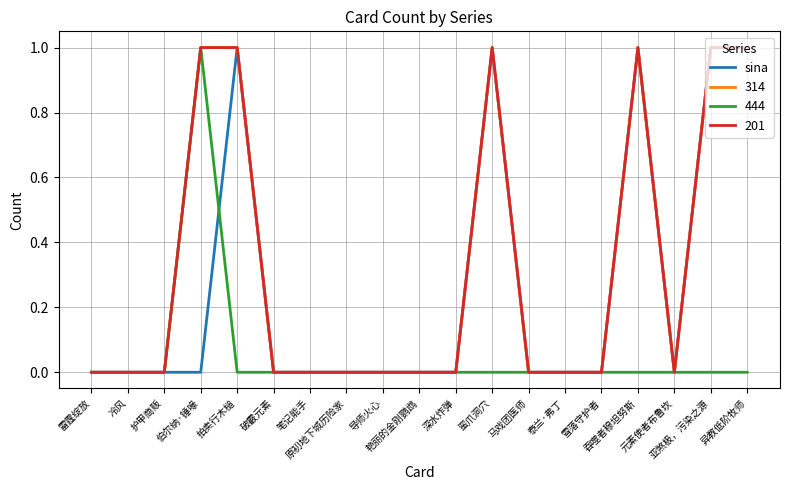

Which category has the highest value across all series?

拍卖行木槌